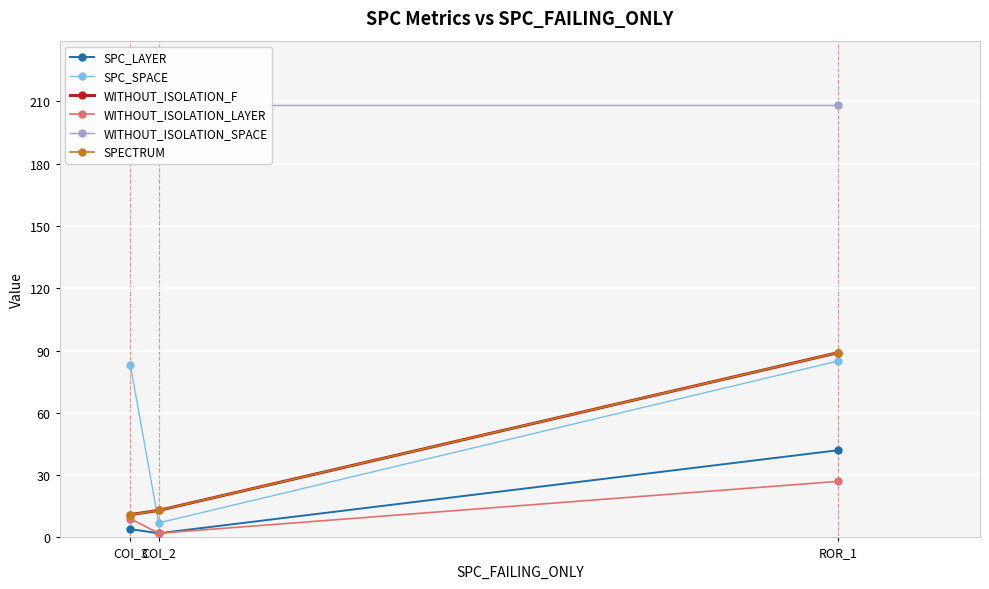

What is the label of the 3rd point from the left?

ROR_1